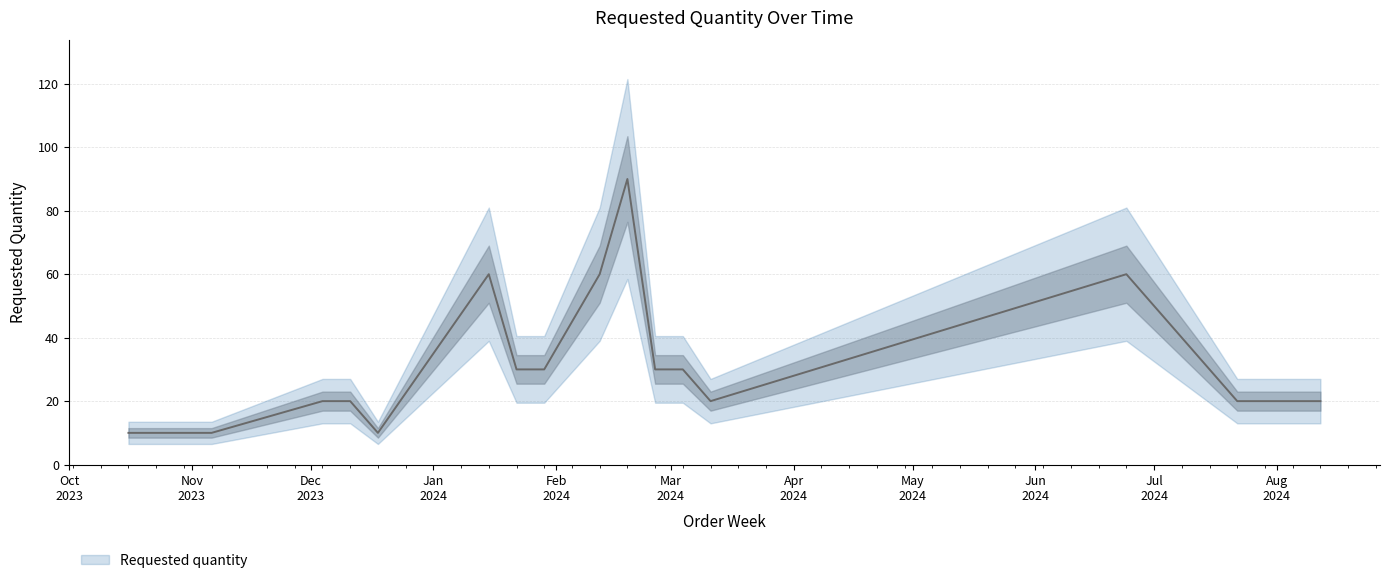

Approximately how many times larger is the value at 2024-06-24 compared to 2023-10-16?

6.0